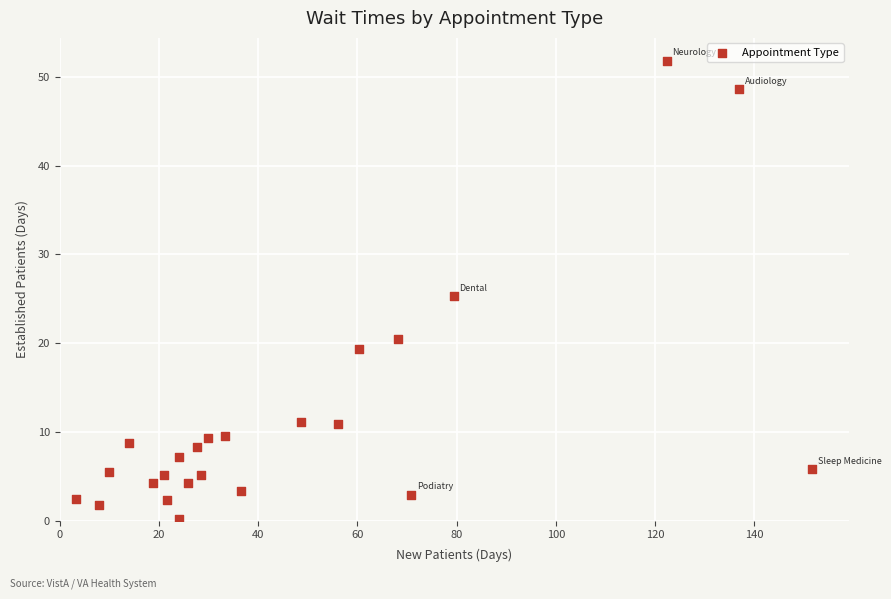

What Y value in the scatter plot is closest to 26?

25.3